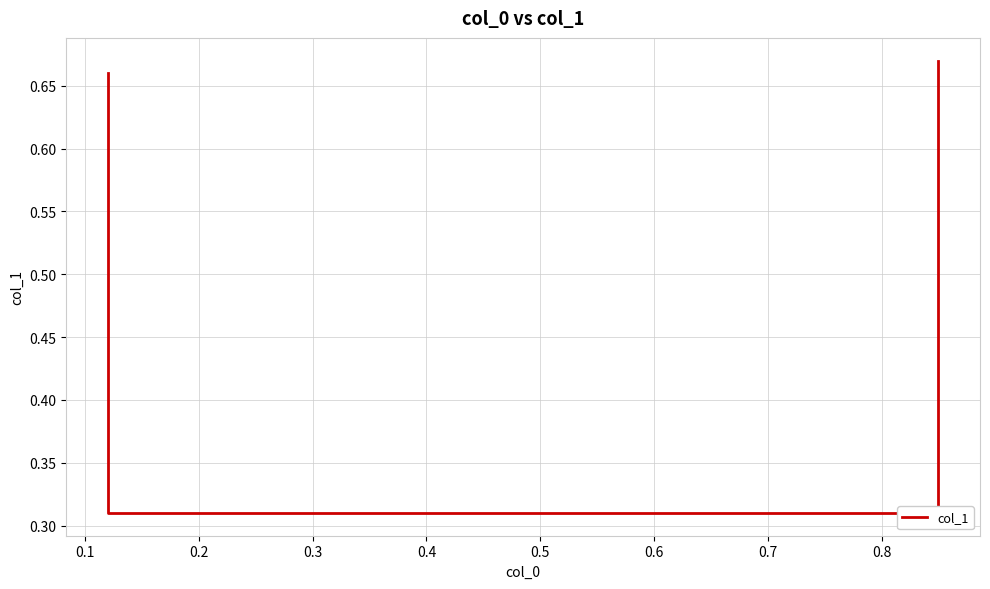

What is the difference between the second highest and second lowest values?

0.4